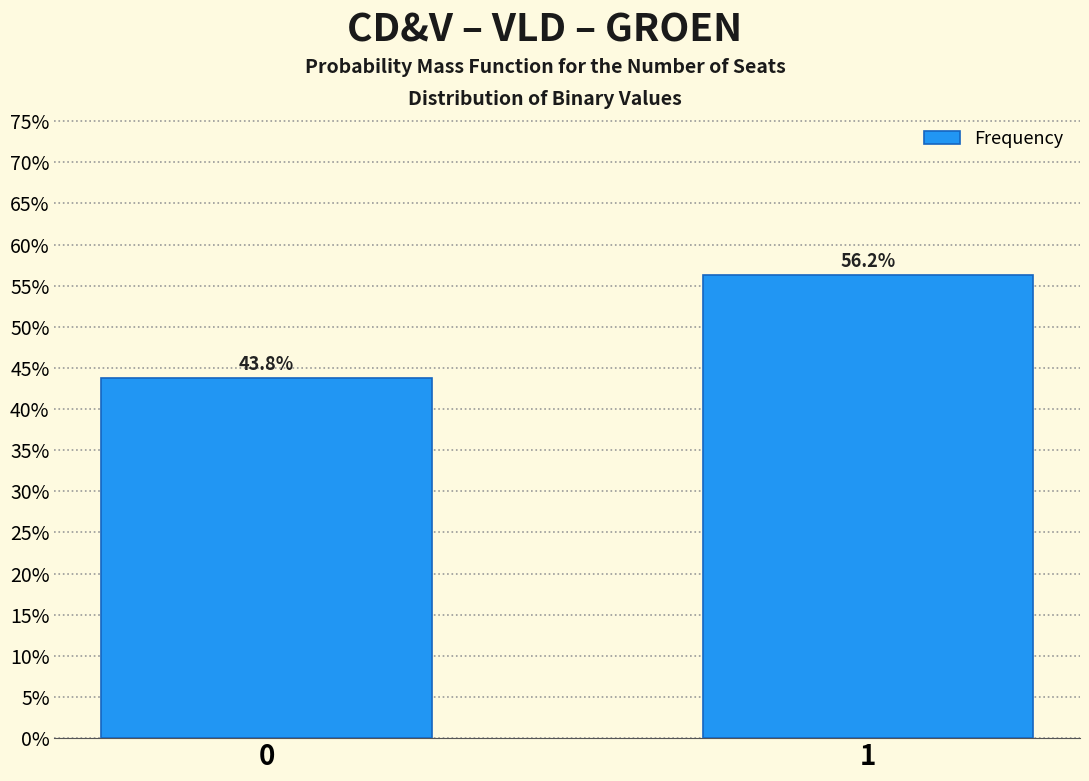

What is the value of the 1st bar from the left?

43.8